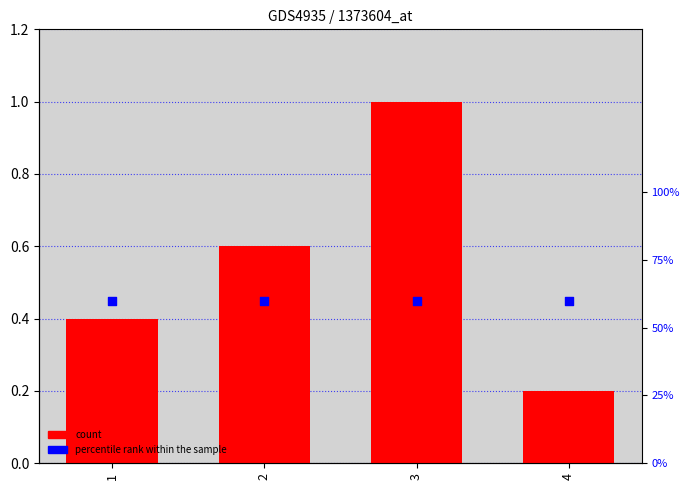

What is the total value across all series at 3?

1.6